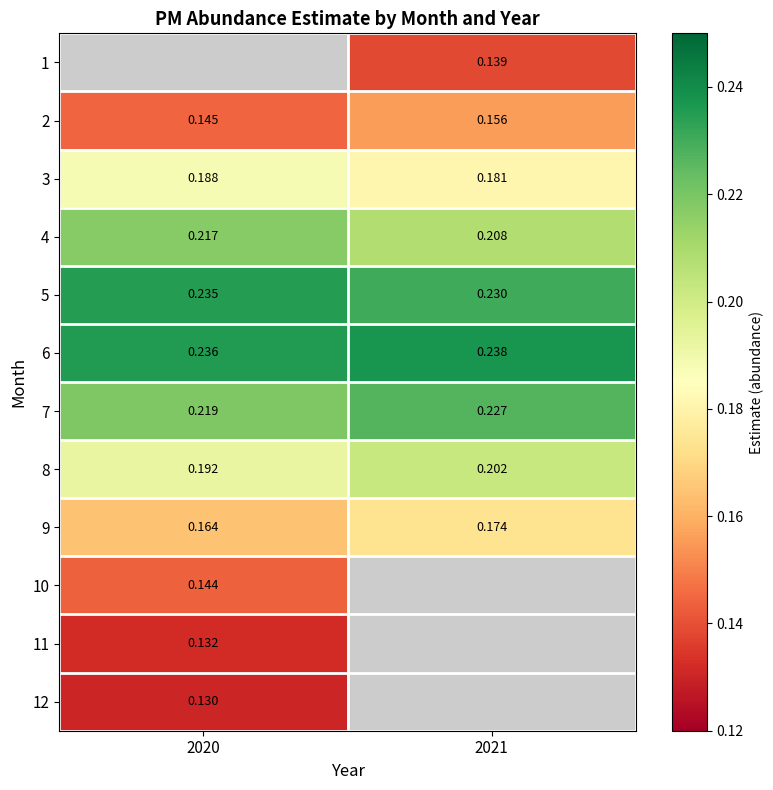

What is the sum of the 8 values at 2021 and 2020?

0.4